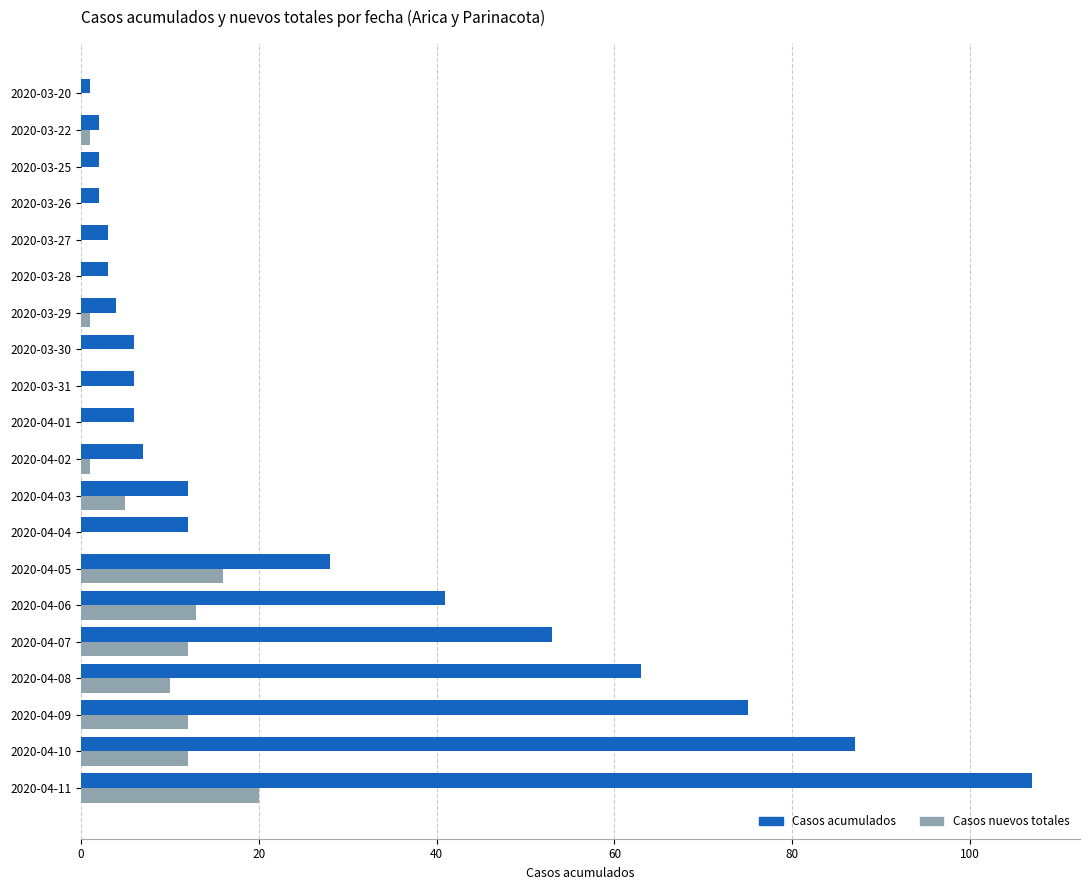

The Casos nuevos totales series shows 10 at 2020-04-08. True or false?

True